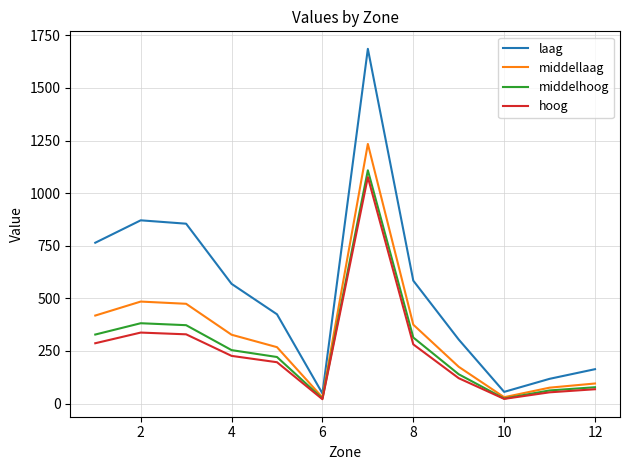

Which series has the largest range (max minus min)?

laag